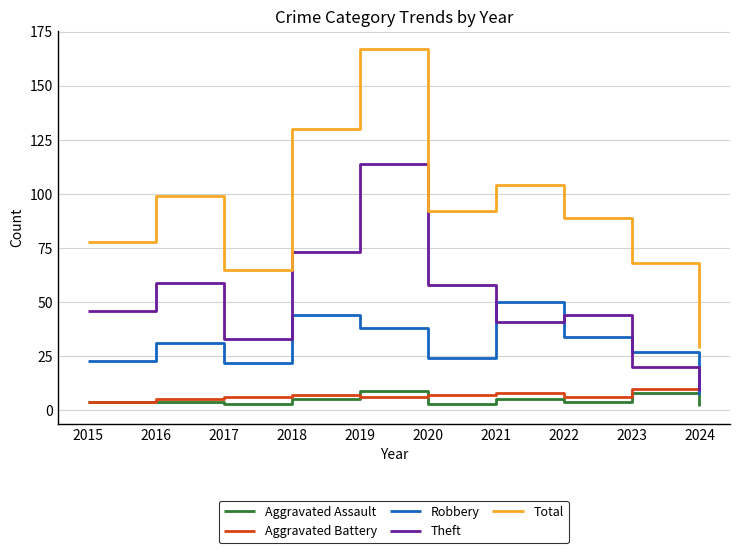

How many lines are shown in the chart?

5